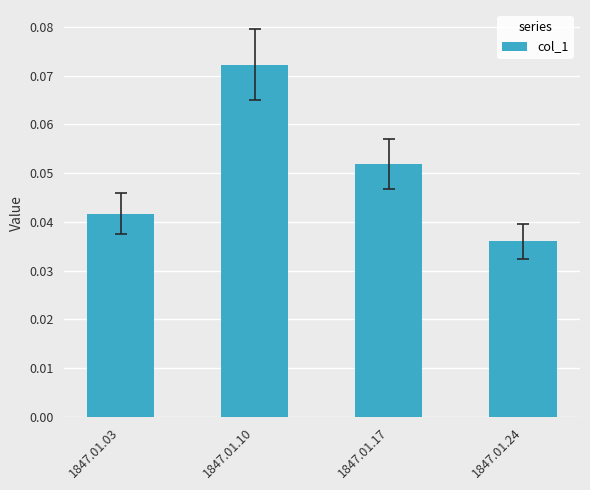

True or false: the data shows 0.1 at 1847.01.03.

False